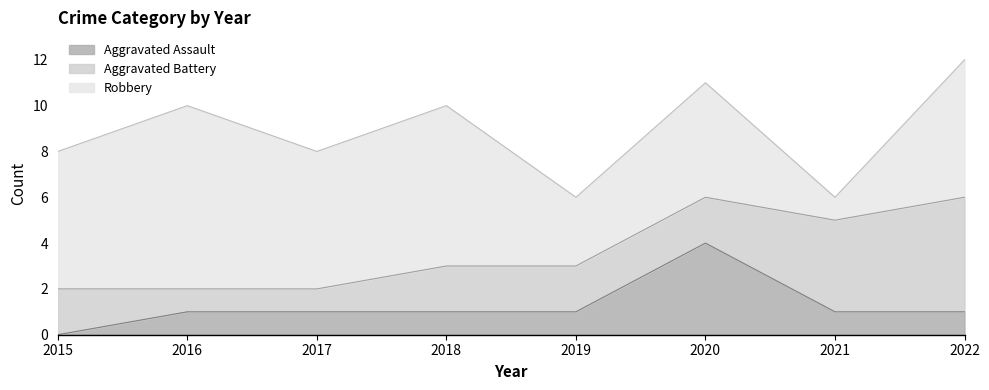

What is the difference between the highest and lowest values at 2021?

3